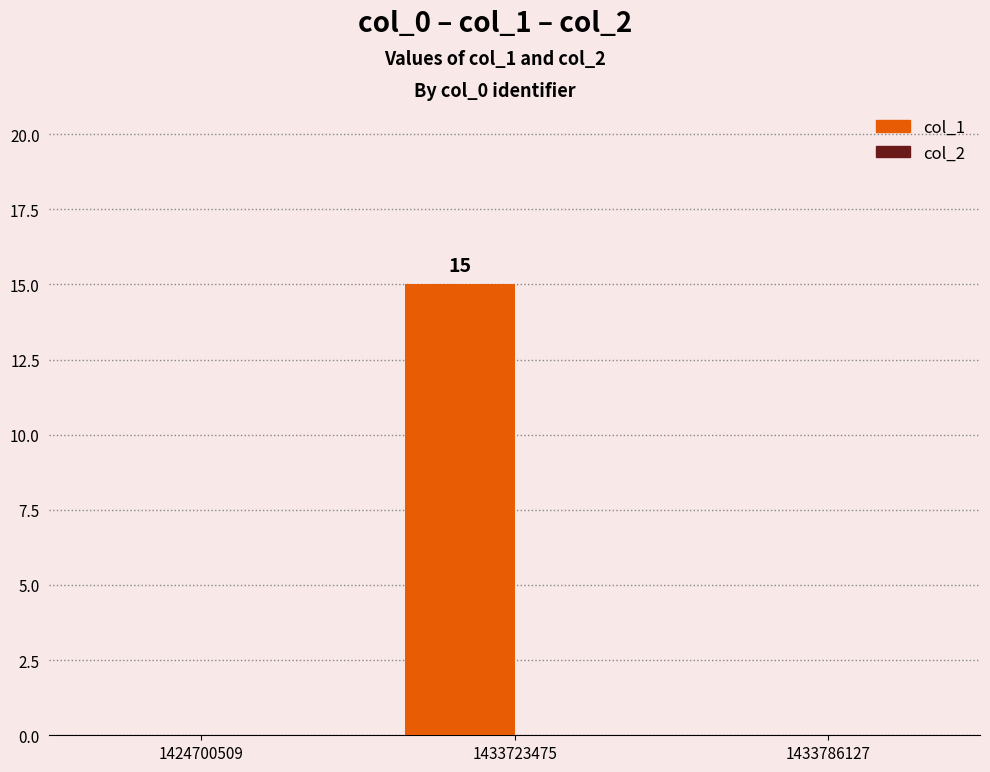

How many data points does each series have?

3